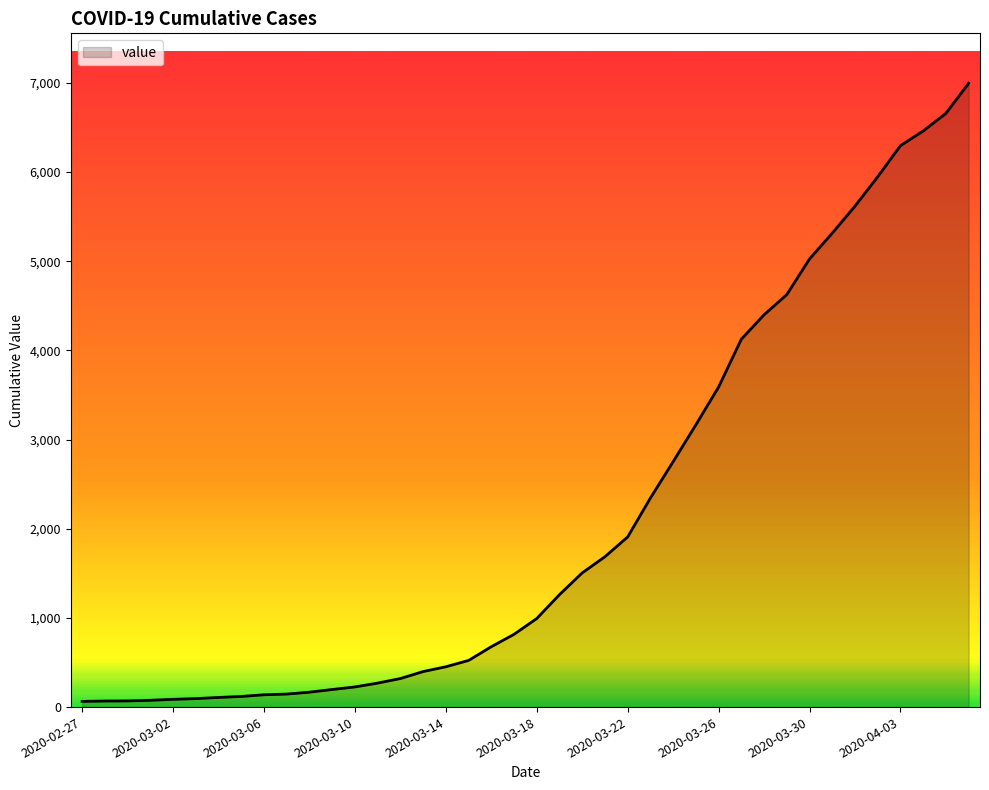

What is the difference between the maximum and minimum values?

6931